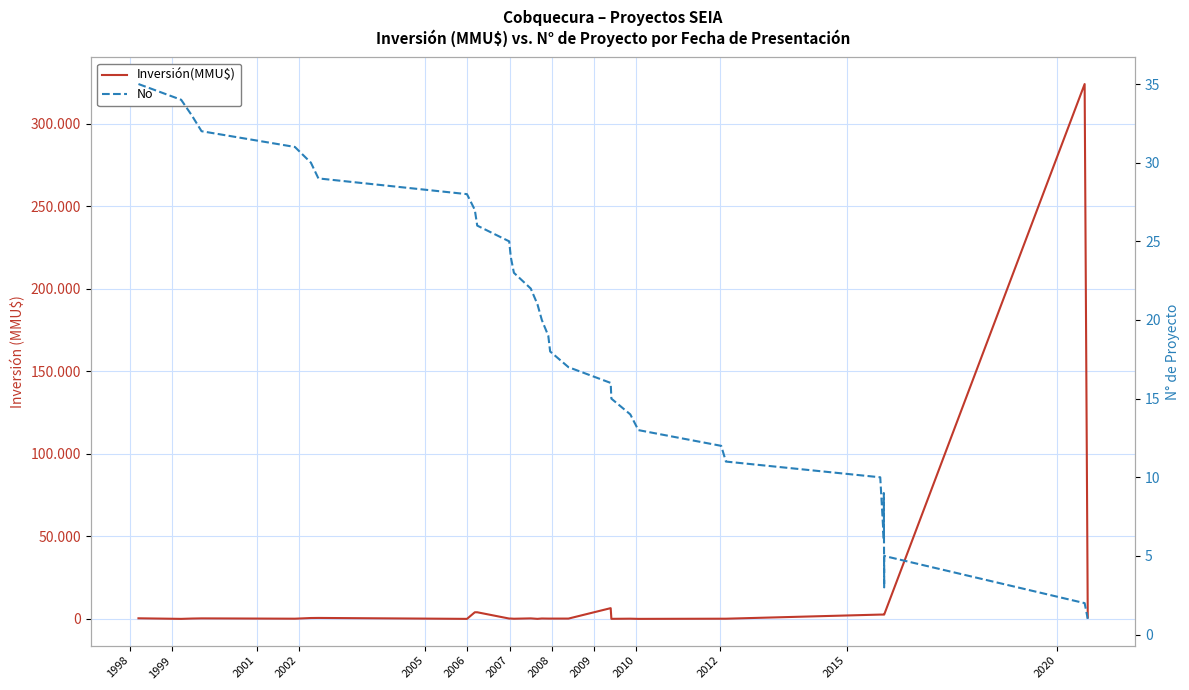

Rank the series by their maximum value, from highest to lowest.

Inversión(MMU$), No